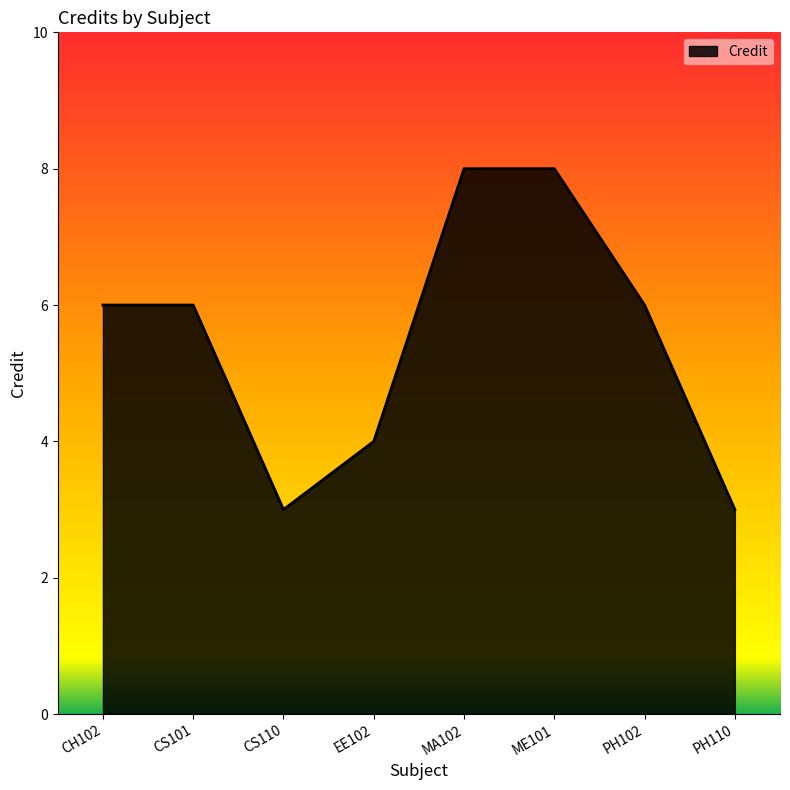

Reading left to right, what are all the values shown in this chart?

6	6	3	4	8	8	6	3